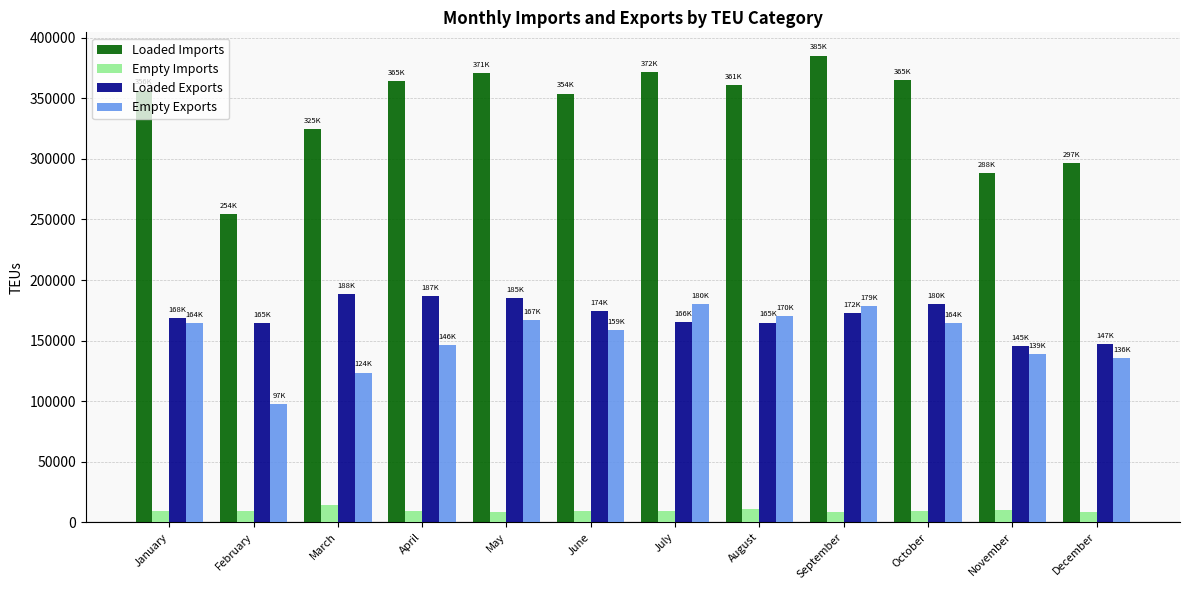

At which label is Loaded Imports closest to 319804?

March